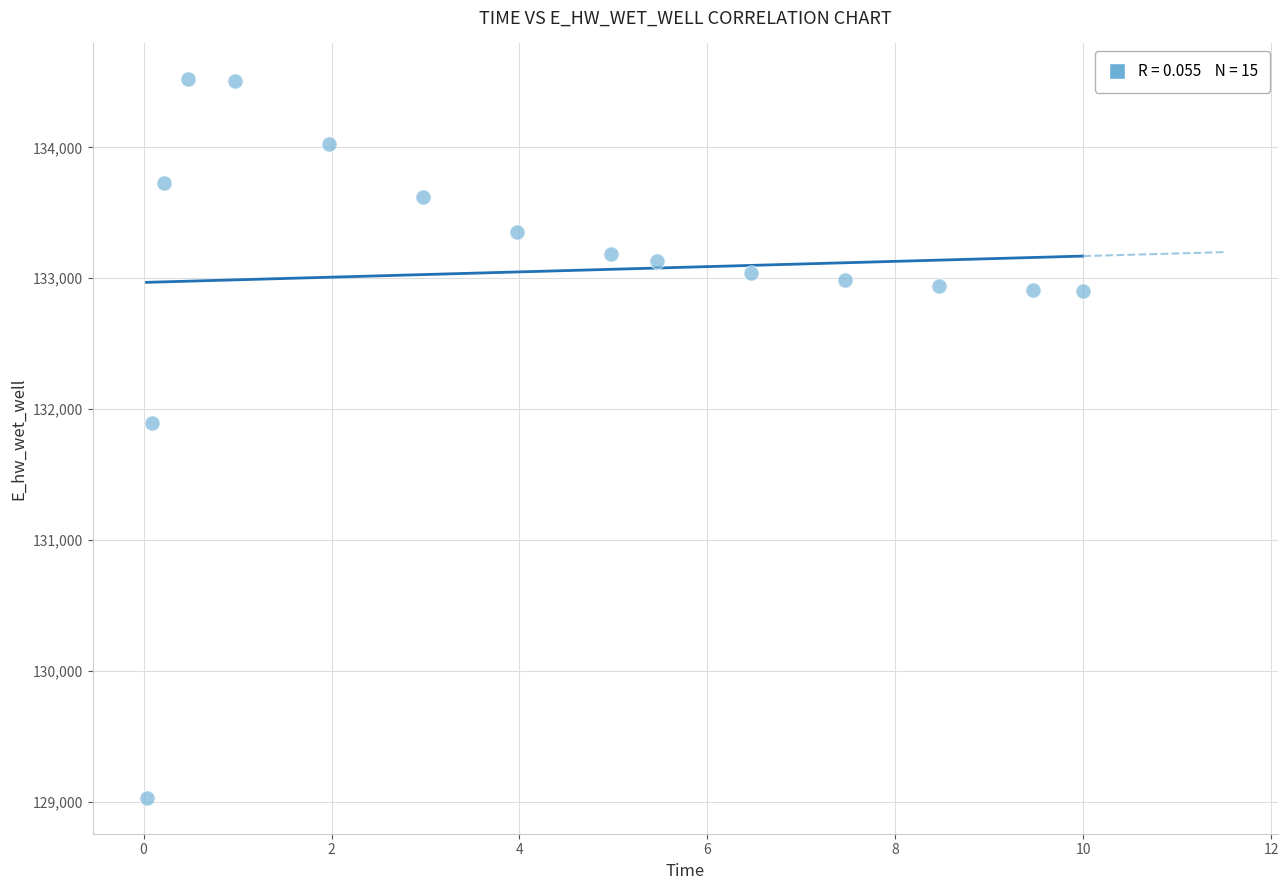

What is the range of X values (max minus min)?

10.0